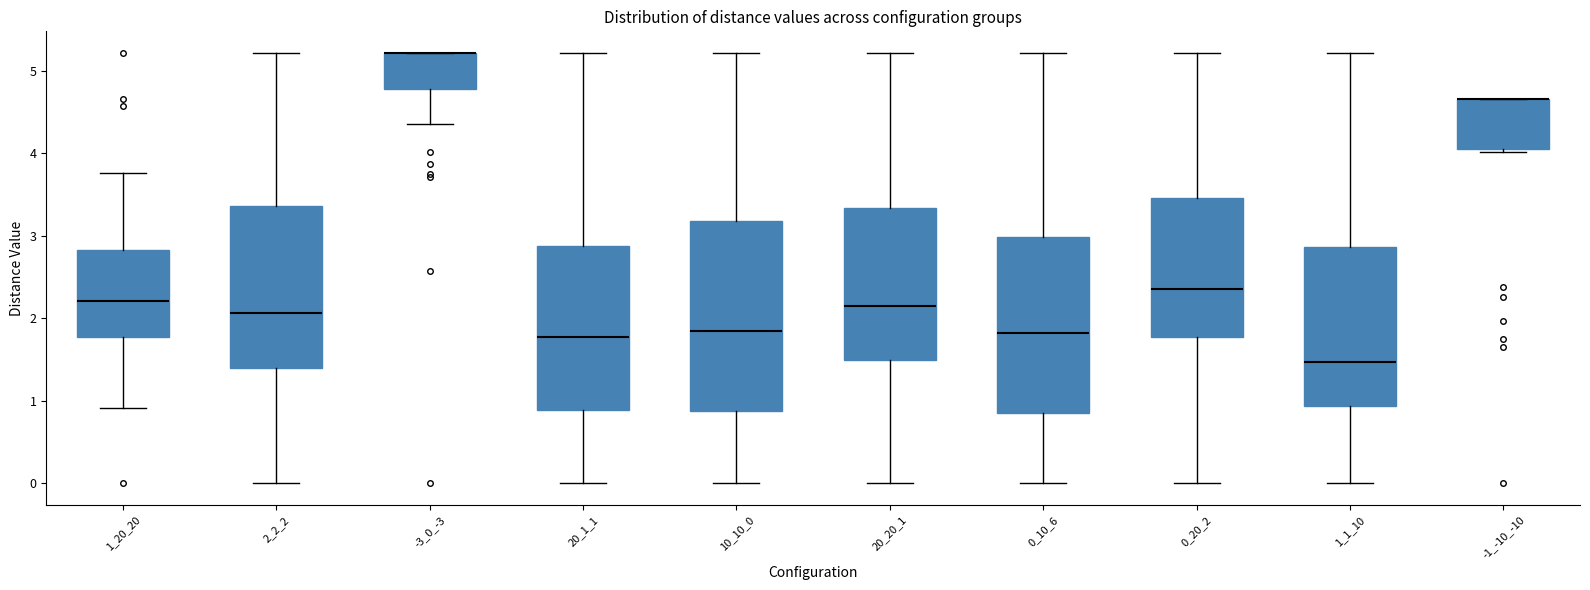

Comparing the boxes themselves (not the whiskers), which one is the tallest?

10_10_0